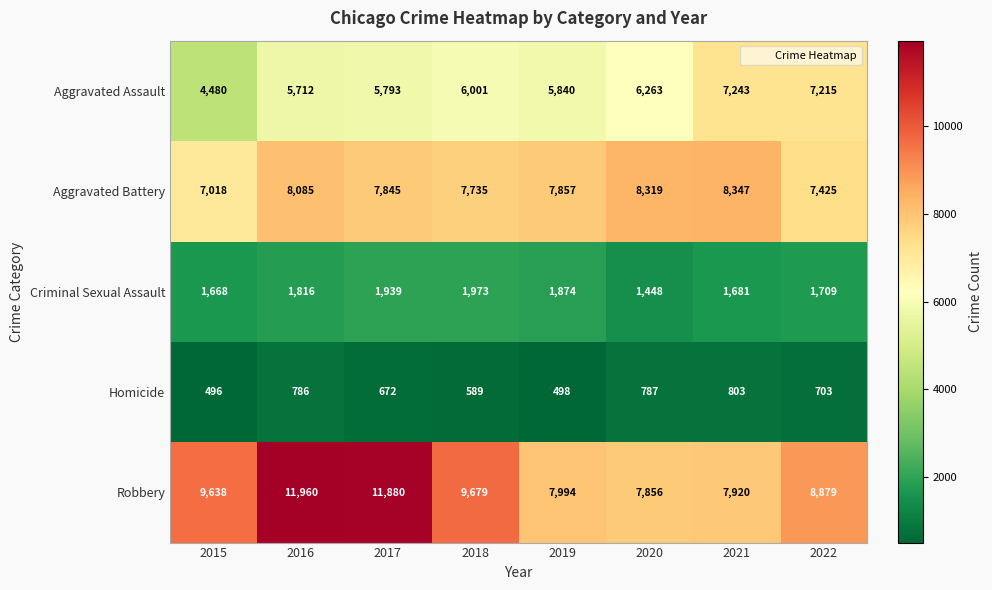

The value of Homicide at 2021 is 803. True or false?

True